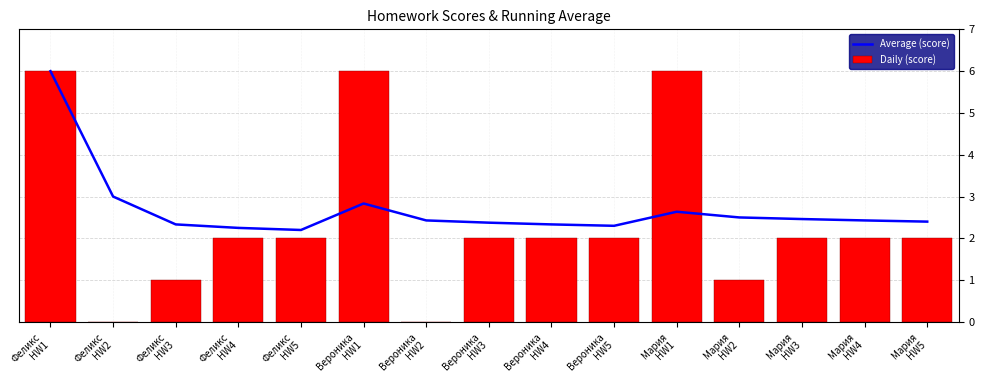

Which series has the largest range (max minus min)?

Daily (score)